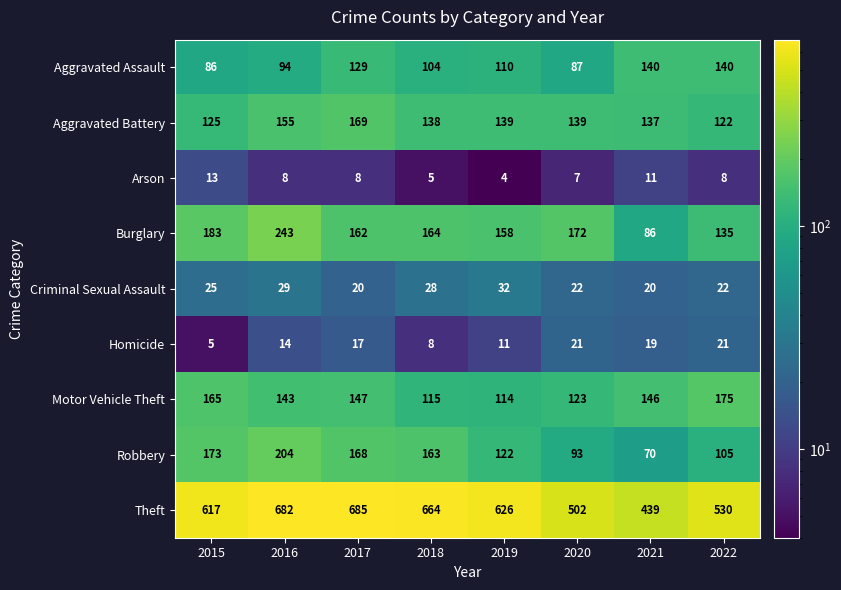

Where is Motor Vehicle Theft nearest to the value 144?

2016